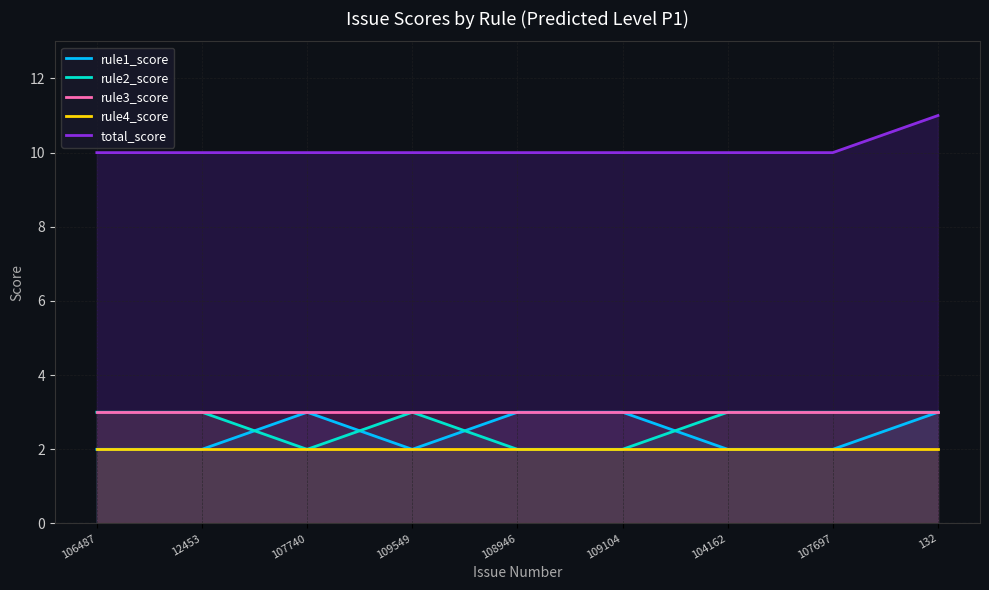

The value of rule2_score at 107740 is 2. True or false?

True